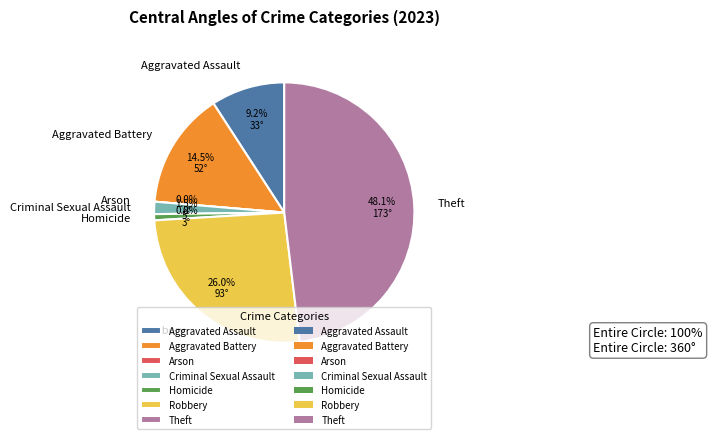

How many segments does this pie chart have?

7